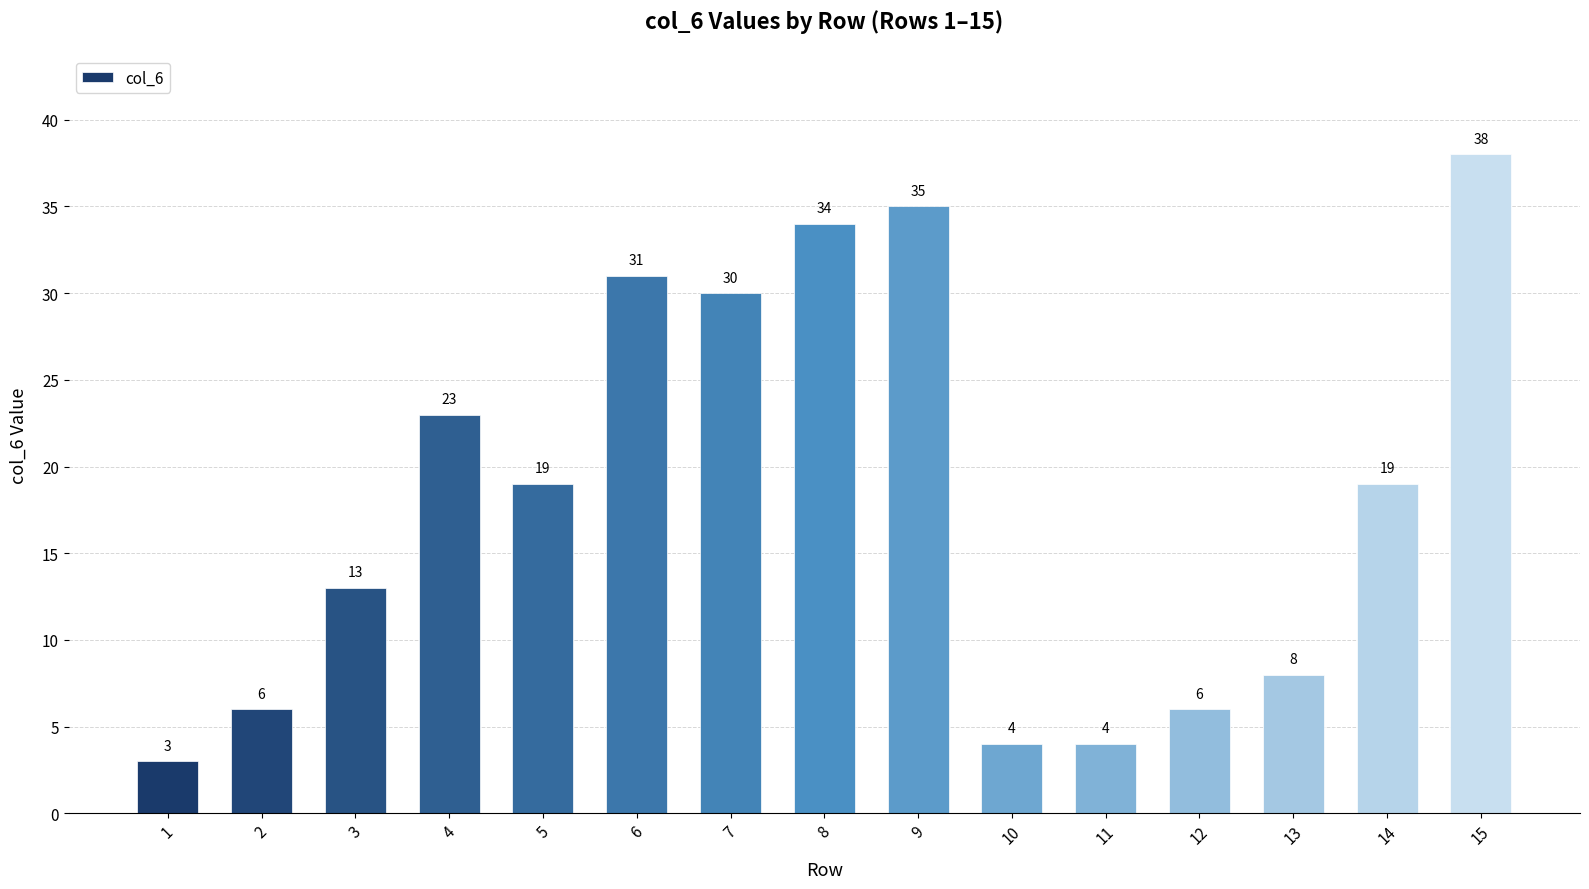

The value at 7 is 54. True or false?

False